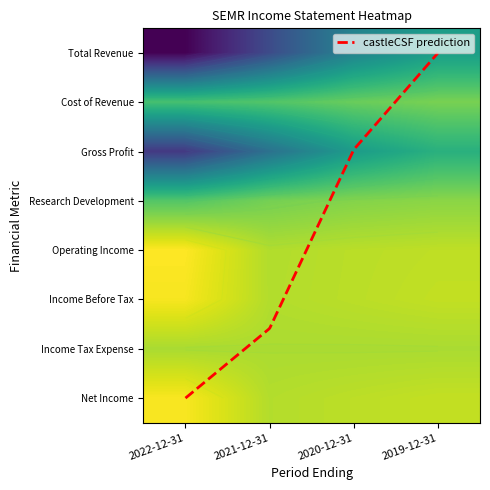

Which series has the widest spread of values?

Total Revenue